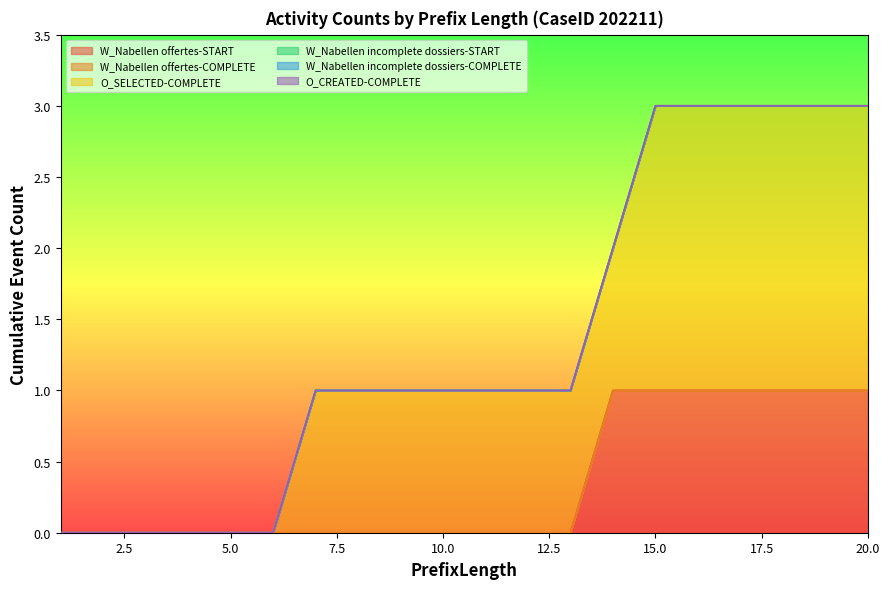

At which label is W_Nabellen offertes-START closest to 0?

1